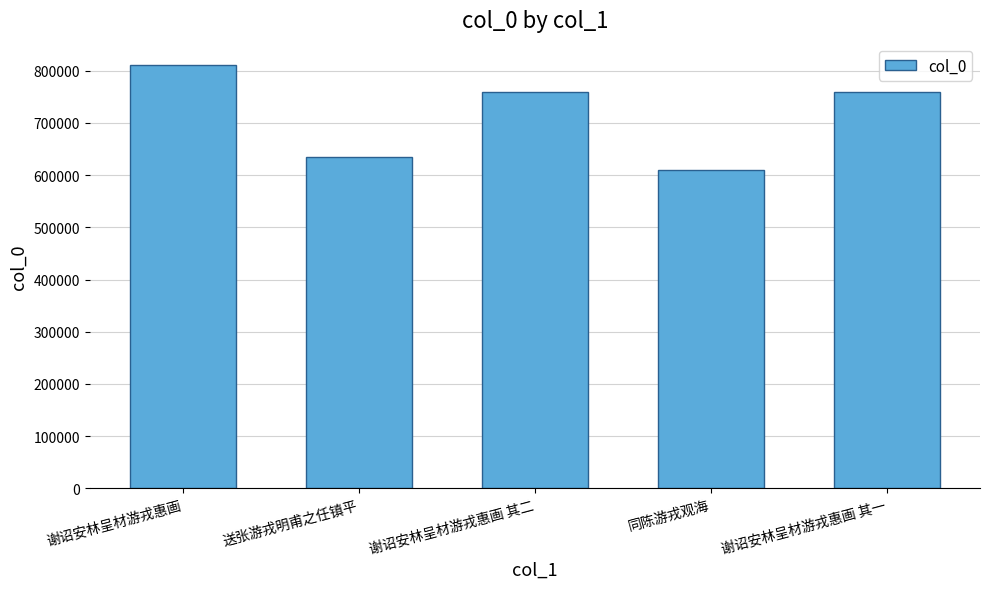

Are the bars horizontal?

No